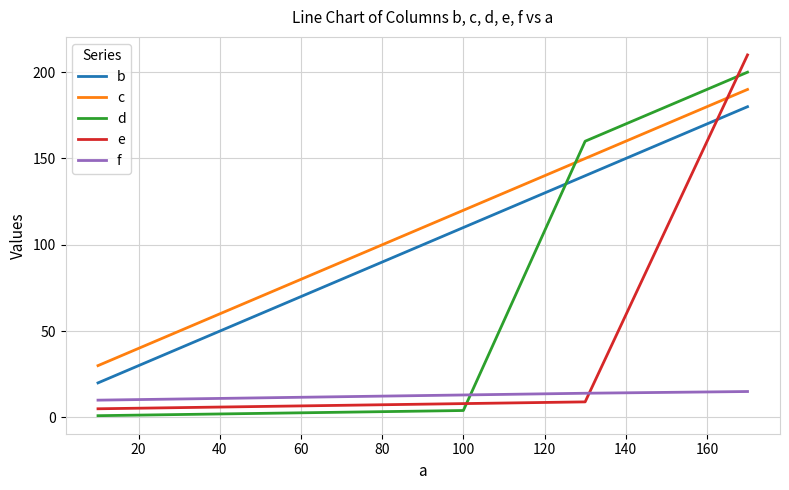

What is the difference between the maximum and second lowest values in the c series?

130